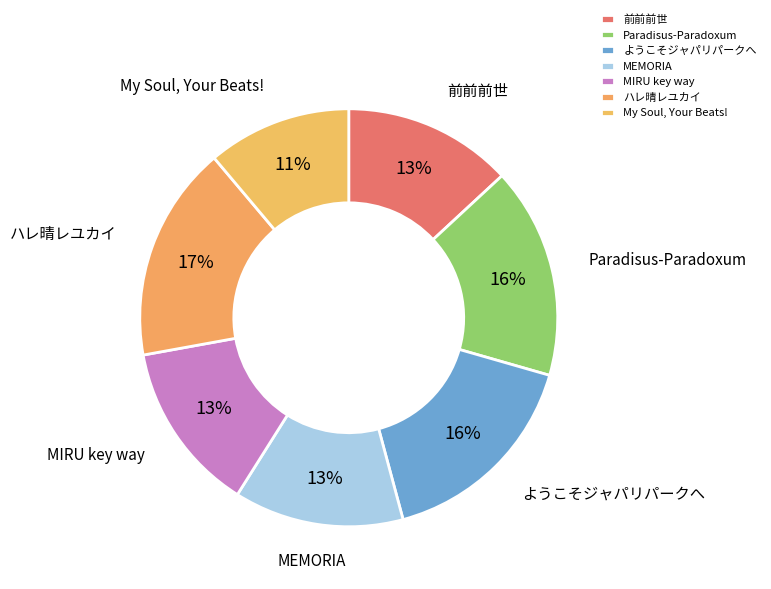

Combined, do Paradisus-Paradoxum and MEMORIA account for over 50%?

No